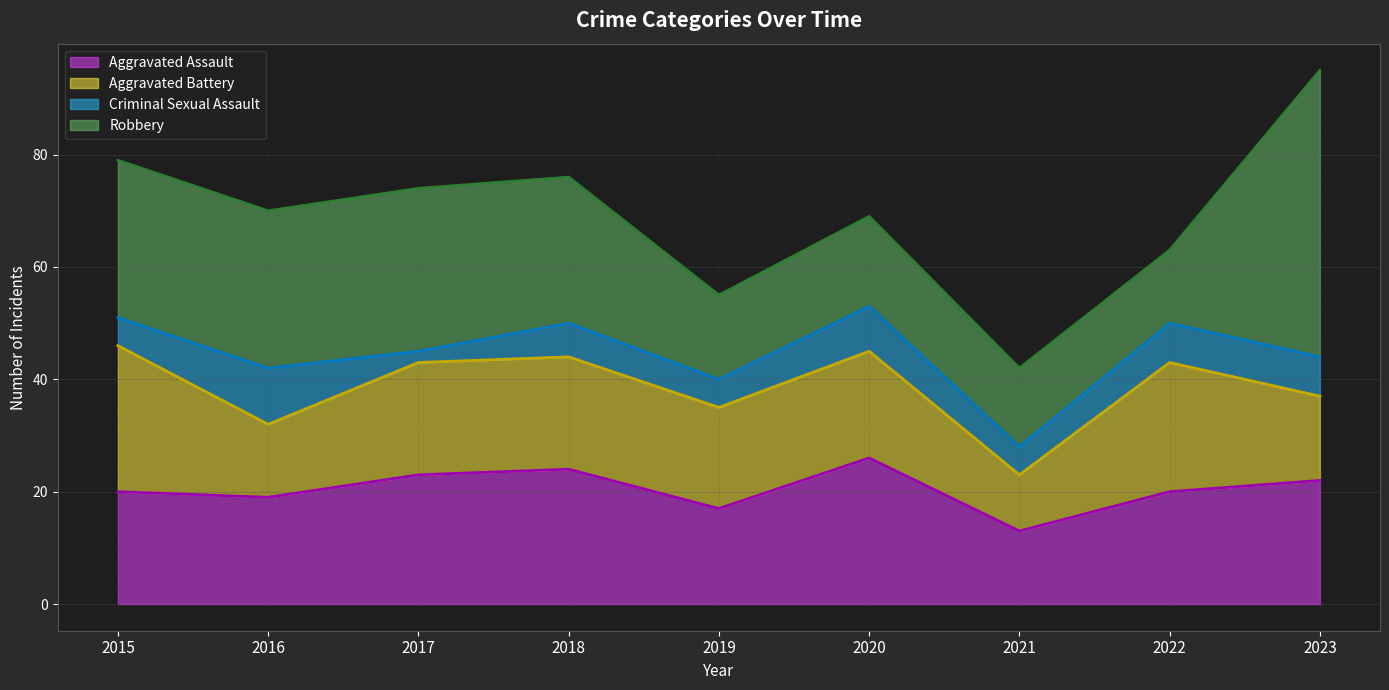

How many values in the Aggravated Battery series exceed 19?

4